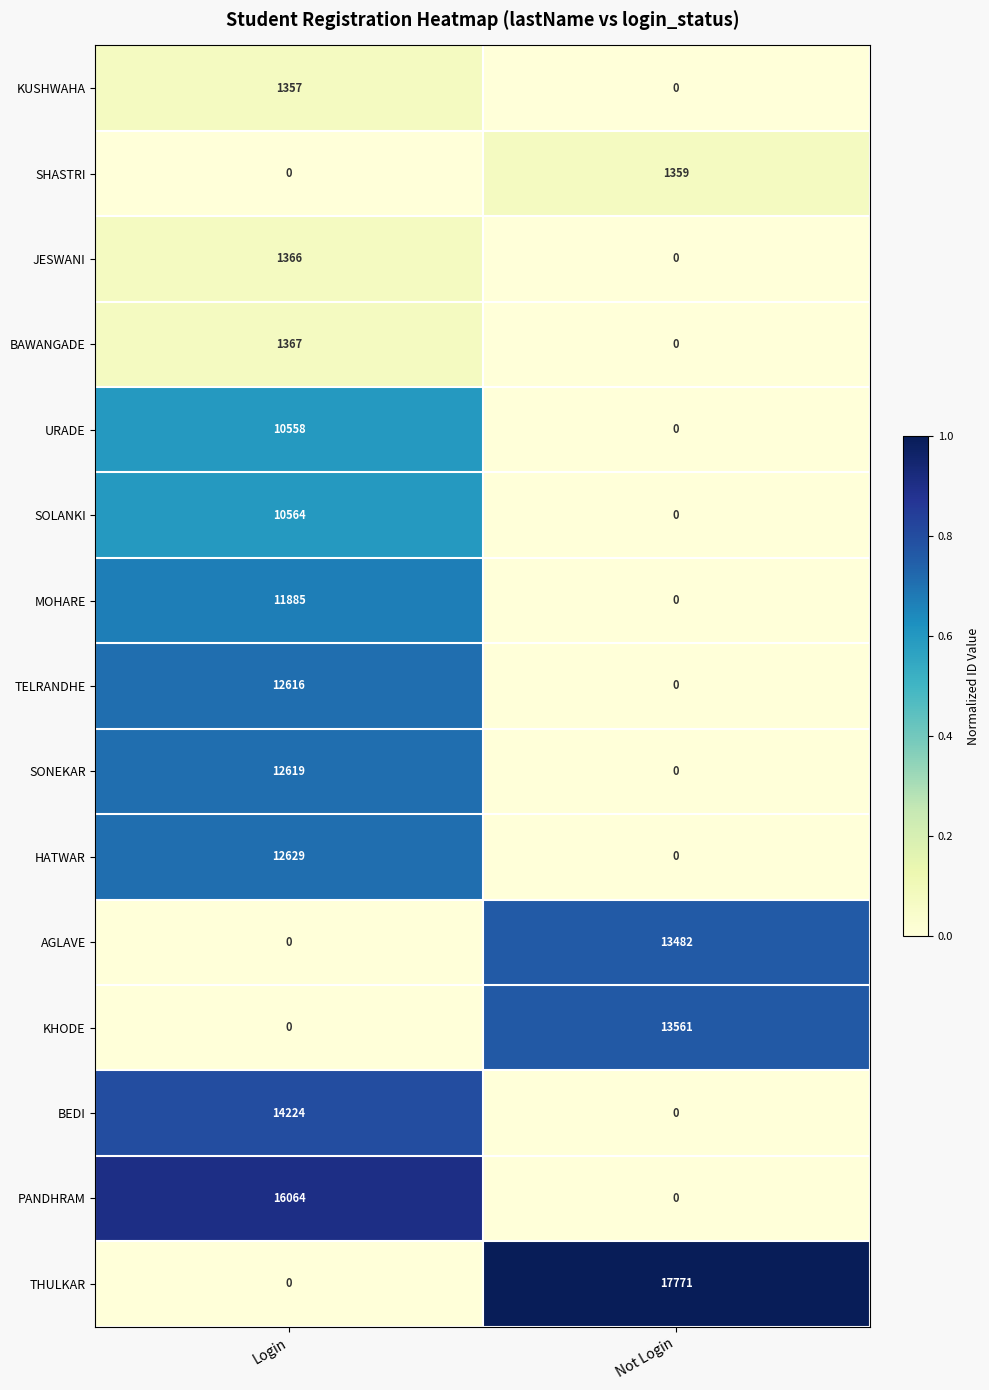

List the labels in order of TELRANDHE value, largest first.

Login, Not Login